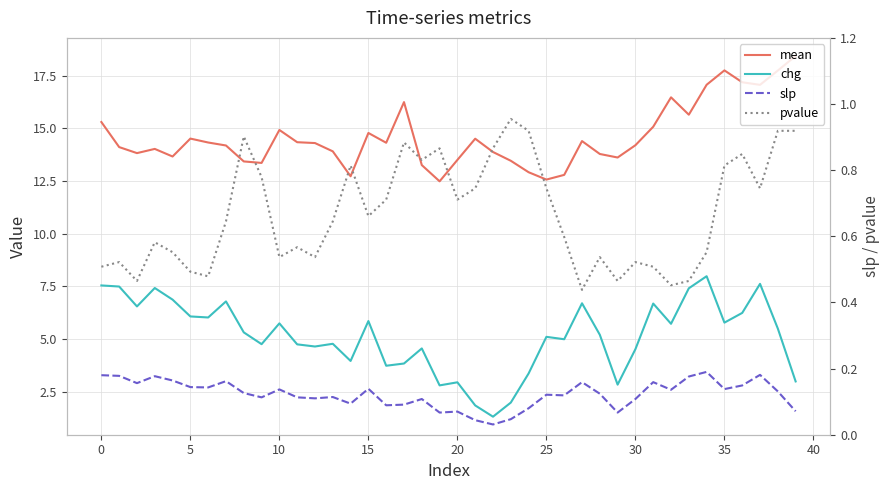

What is the label of the 13th point from the left?

12